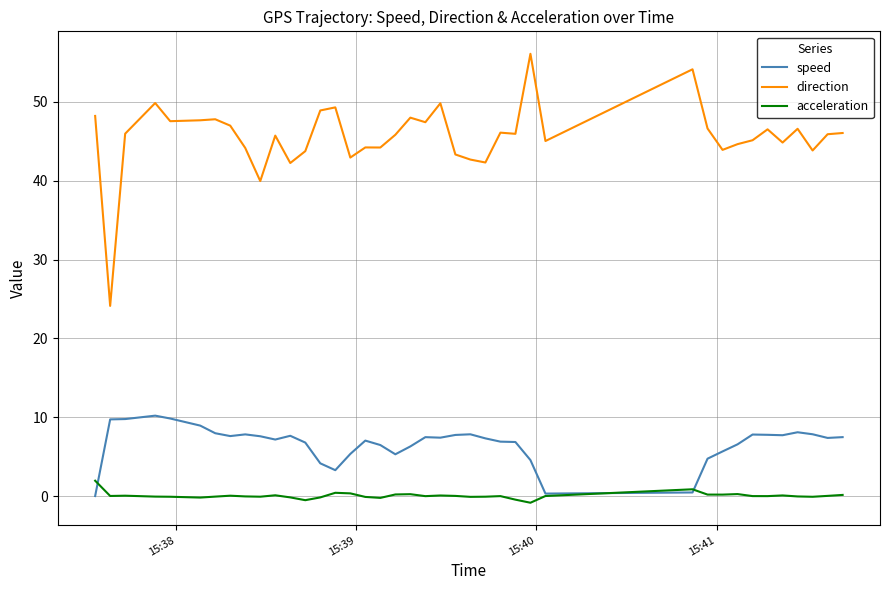

How many distinct data groups are displayed?

3